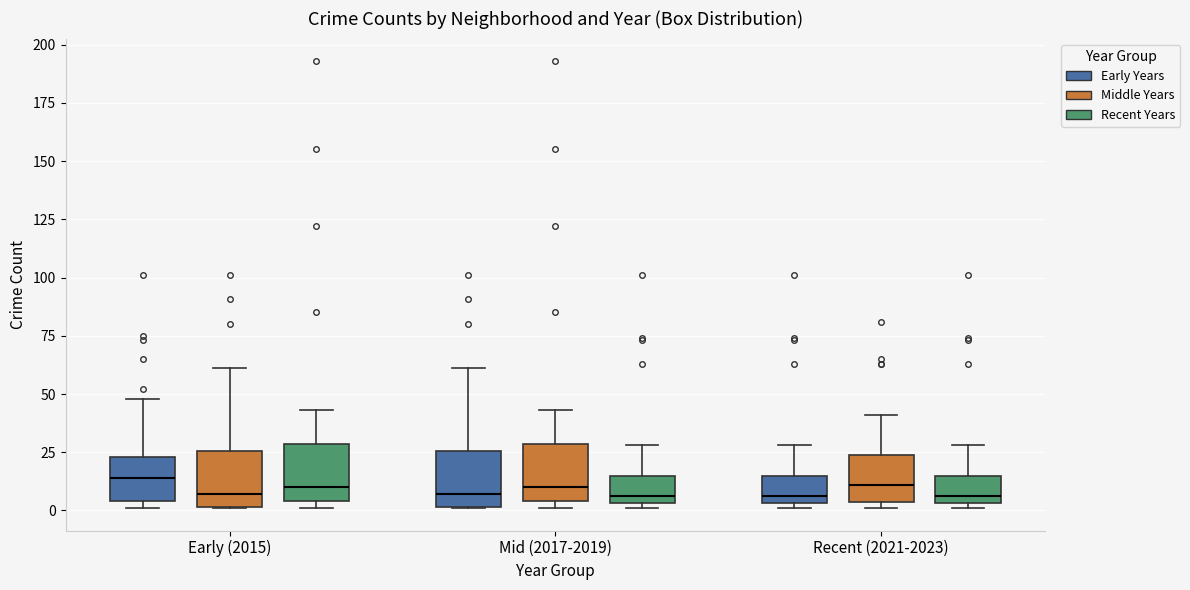

Reading left to right, read every box against the y-axis: the position of its median line, the range the box covers, and the ends of its whiskers. The values are not printed on the chart, so give them approximately, as read against the axis.

Early (2015) (Early Years): median 15, box 5 to 25, whiskers 0 to 50
Early (2015) (Middle Years): median 5, box 0 to 25, whiskers 0 to 60
Early (2015) (Recent Years): median 10, box 5 to 30, whiskers 0 to 45
Mid (2017-2019) (Early Years): median 5, box 0 to 25, whiskers 0 to 60
Mid (2017-2019) (Middle Years): median 10, box 5 to 30, whiskers 0 to 45
Mid (2017-2019) (Recent Years): median 5 (just above the box's lower edge), box 5 to 15, whiskers 0 to 30
Recent (2021-2023) (Early Years): median 5 (just above the box's lower edge), box 5 to 15, whiskers 0 to 30
Recent (2021-2023) (Middle Years): median 10, box 5 to 25, whiskers 0 to 40
Recent (2021-2023) (Recent Years): median 5 (just above the box's lower edge), box 5 to 15, whiskers 0 to 30